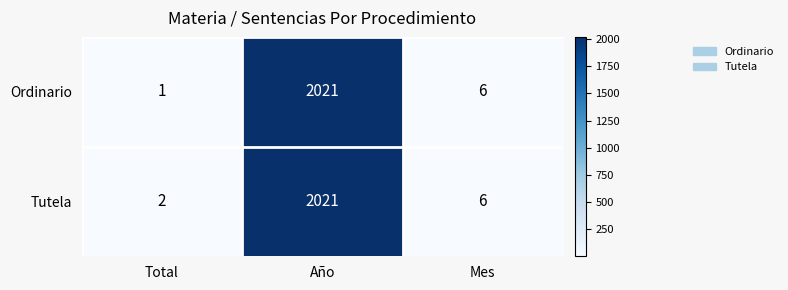

What is the greatest value displayed?

2021